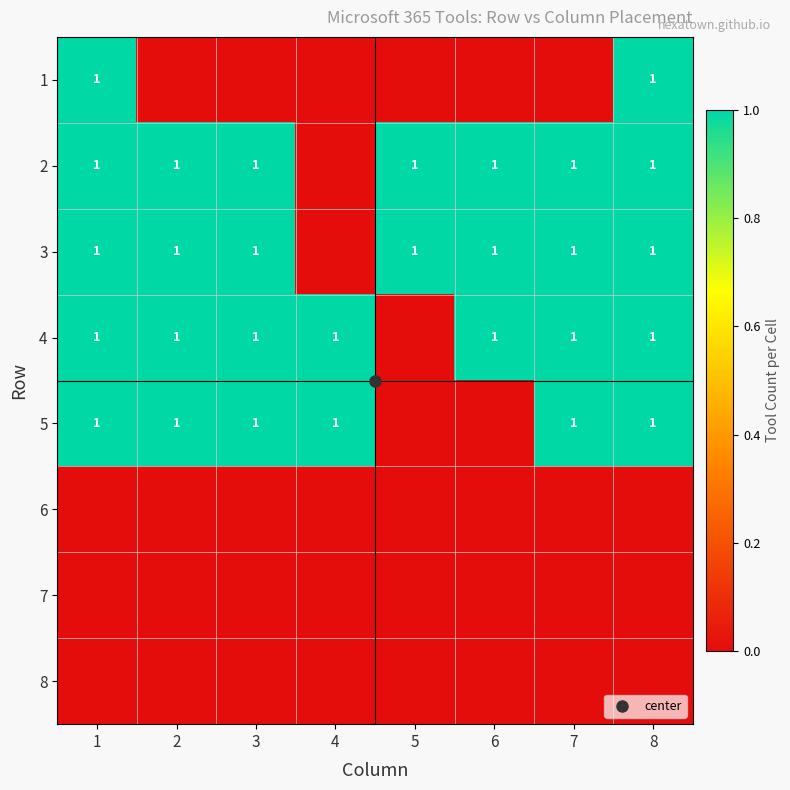

Where is 5 nearest to the value 0?

5